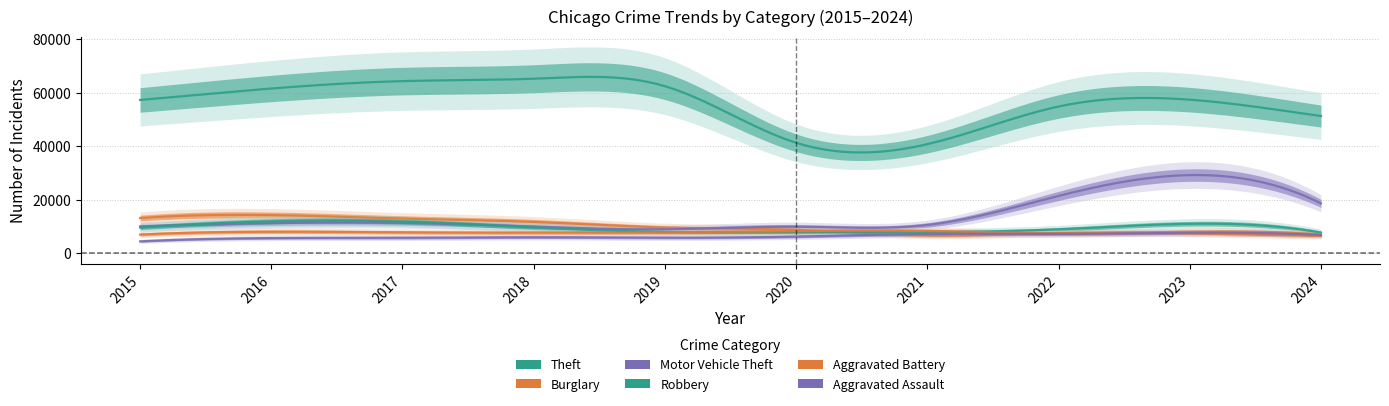

Read the Burglary value at 2023, to the nearest 50.

7500